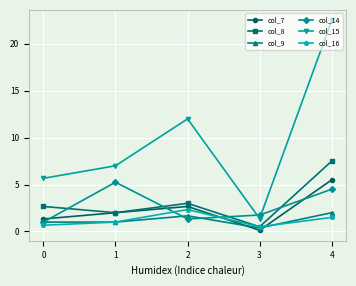

What is the average value of the col_9 series?

1.2